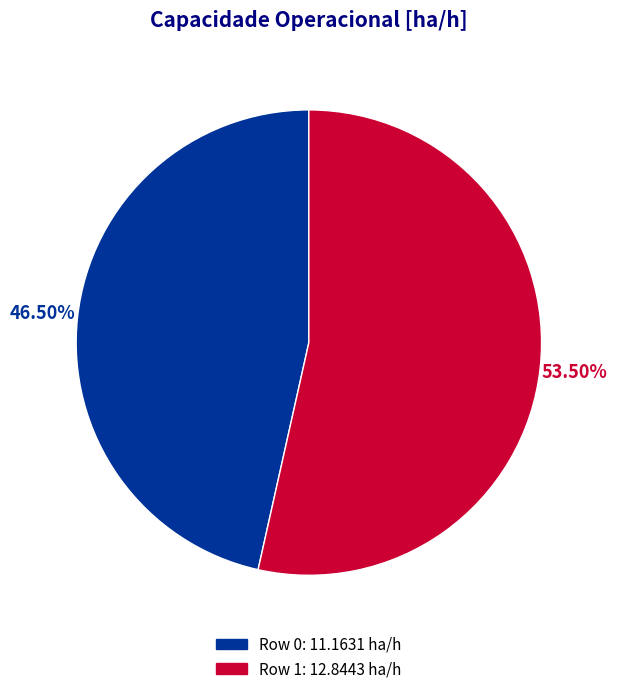

To the nearest percent, what is the difference between the largest and smallest slice percentages?

7%